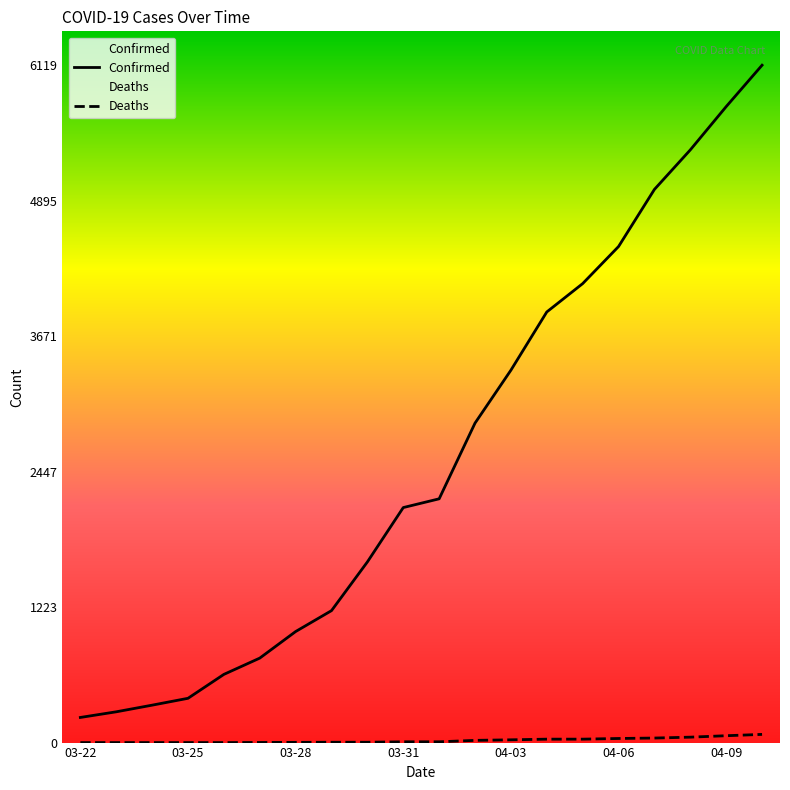

What is the total value across all series at 03-22?

227